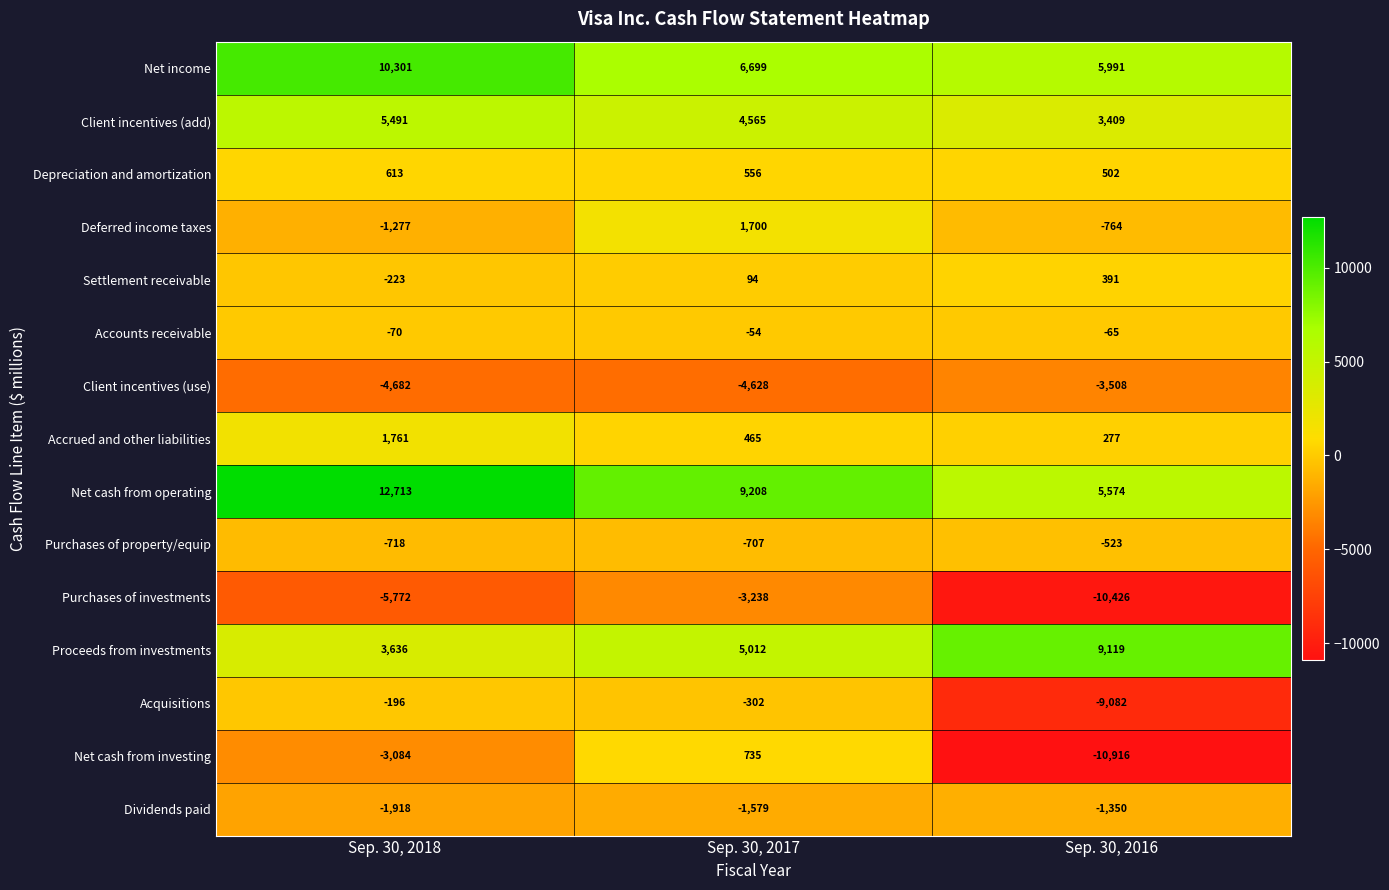

Rank the series at Sep. 30, 2018 from lowest to highest value.

Purchases of investments, Client incentives (use), Net cash from investing, Dividends paid, Deferred income taxes, Purchases of property/equip, Settlement receivable, Acquisitions, Accounts receivable, Depreciation and amortization, Accrued and other liabilities, Proceeds from investments, Client incentives (add), Net income, Net cash from operating